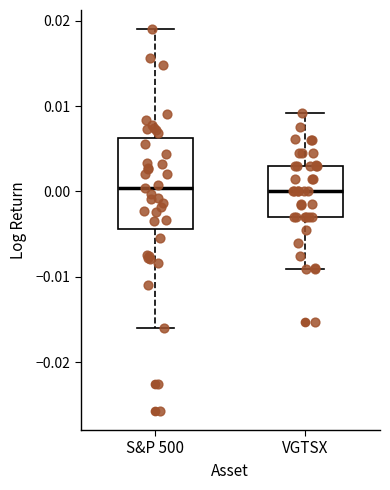

Reading left to right, transcribe this box plot: for each box, give where its median line is, the range the box spans, and where its two whiskers end, as read against the y-axis. The values are not printed on the chart, so give them approximately, as read against the axis.

S&P 500: median 0.000, box -0.004 to 0.006, whiskers -0.016 to 0.019
VGTSX: median 0.000, box -0.003 to 0.003, whiskers -0.009 to 0.009